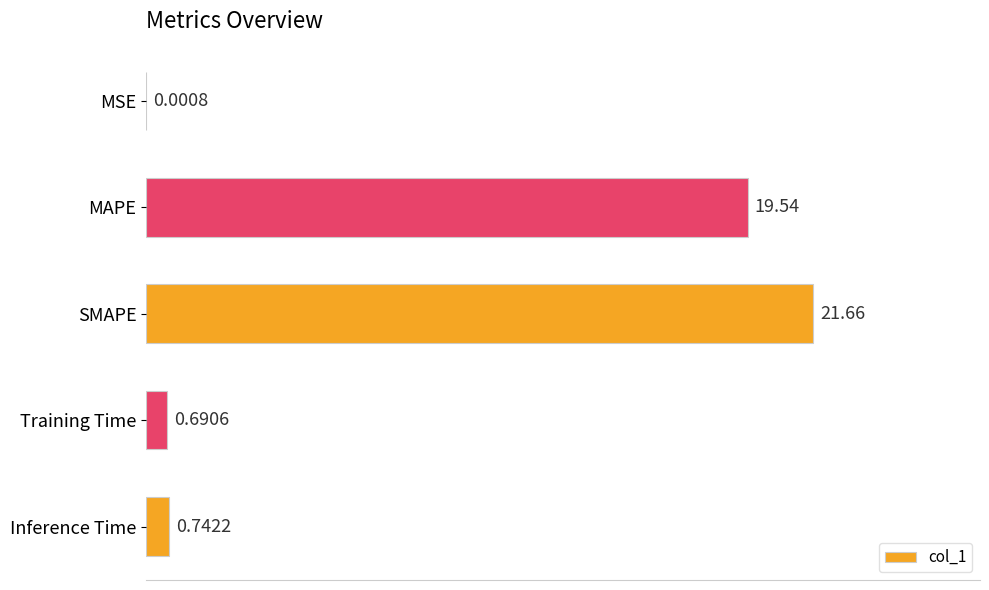

What is the sum of the values at MSE and SMAPE?

21.7